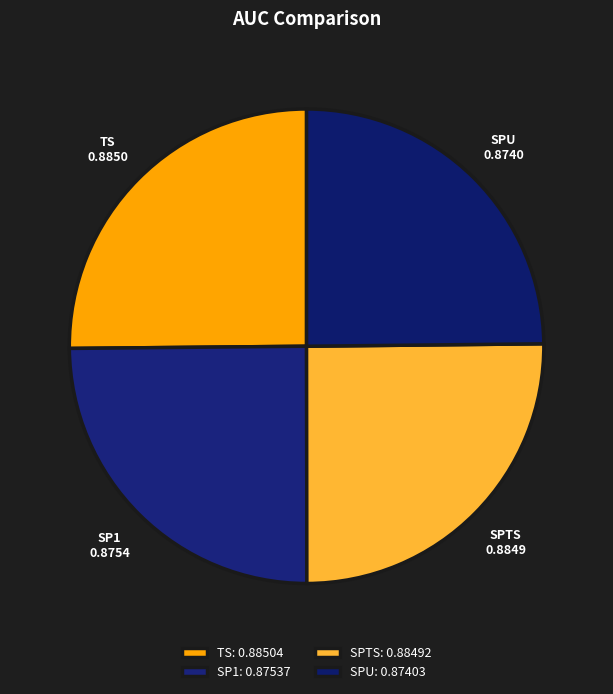

The TS slice represents 25% of the pie. True or false?

True